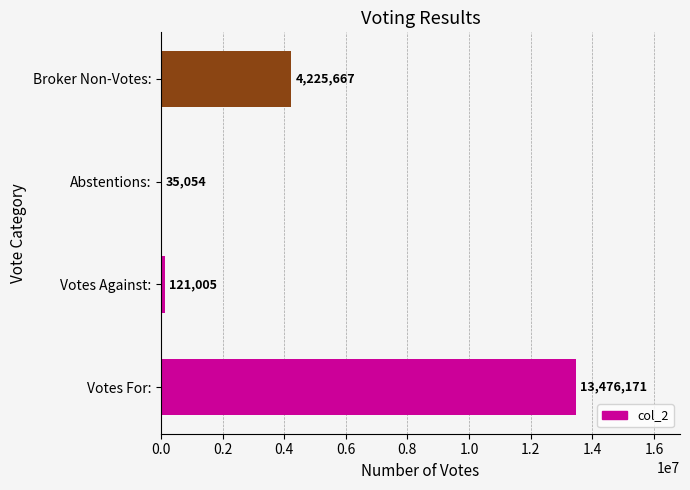

Reading bottom to top, transcribe all the data shown in this chart.

Votes For:=13476171	Votes Against:=121005	Abstentions:=35054	Broker Non-Votes:=4225667